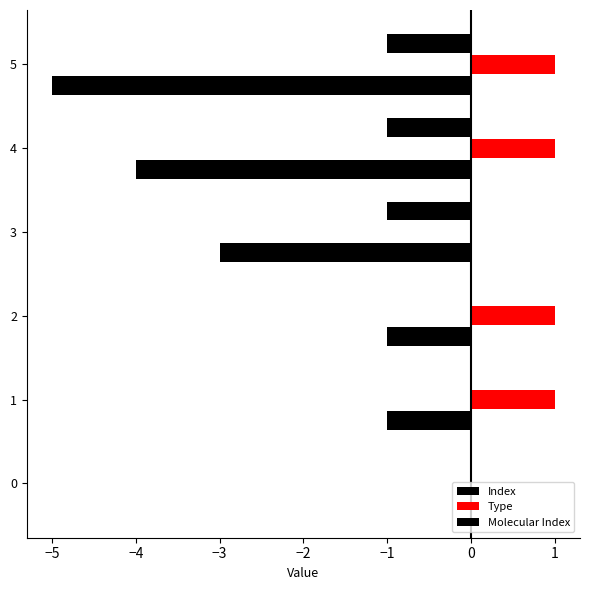

How many categories are shown in the chart?

6